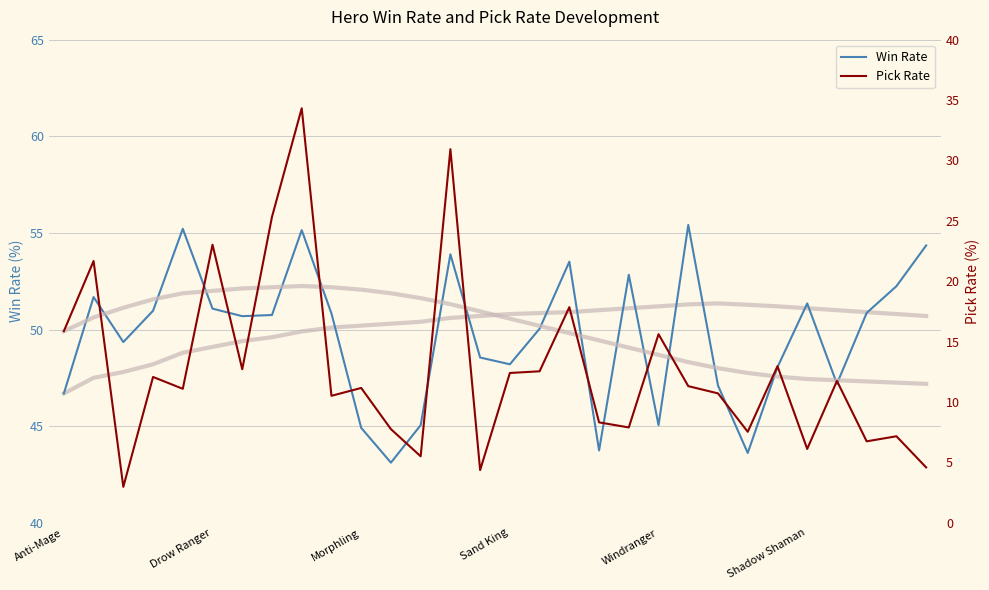

List the series in order of their peak value, highest first.

Win Rate, Pick Rate